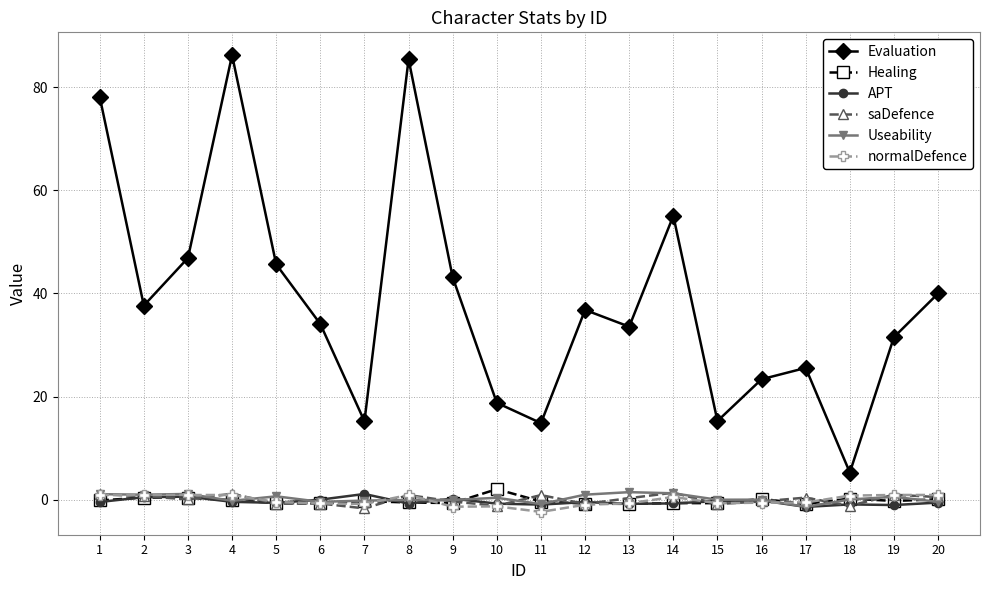

At which label does Evaluation first exceed 36?

1